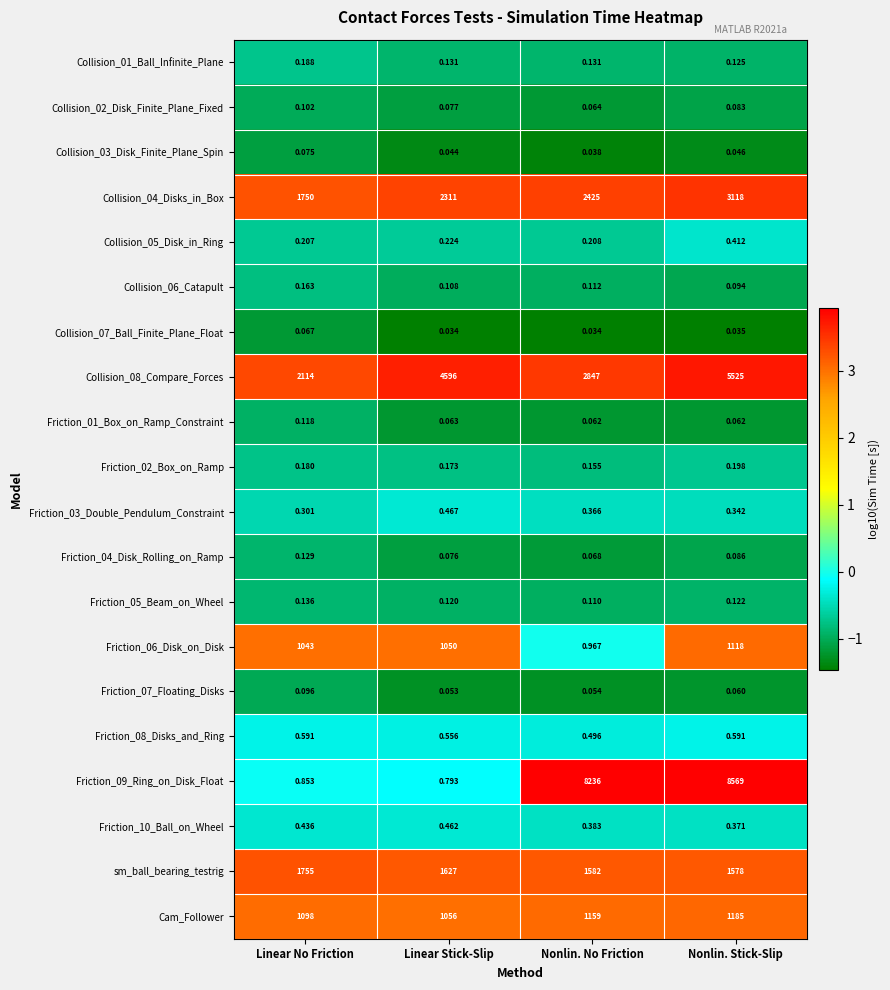

Which category has the highest value across all series?

Nonlin. Stick-Slip